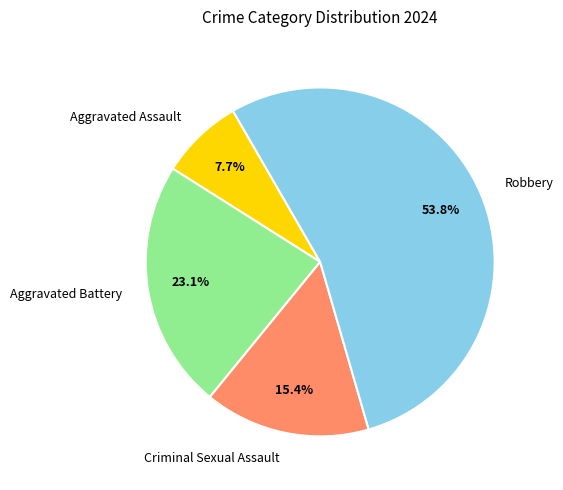

To the nearest percent, what portion does Aggravated Battery represent?

23%